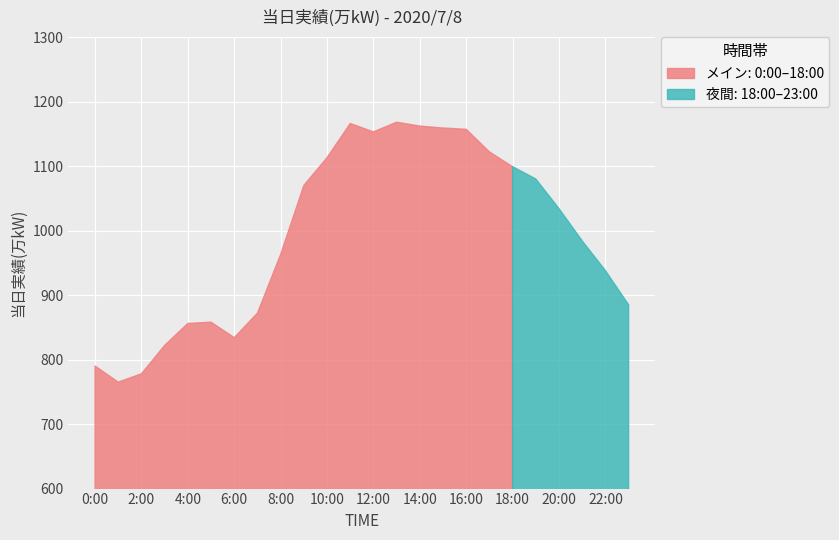

What is the label of the 3rd point from the left?

2:00